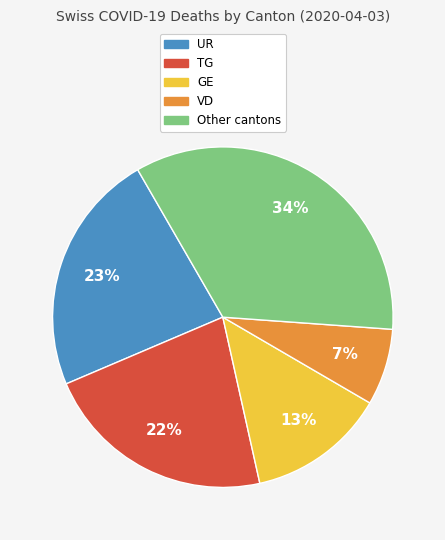

To the nearest percent, what is the difference between the largest and smallest slice percentages?

27%